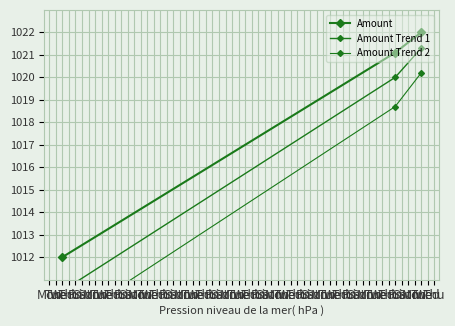

Reading right to left, list all the values displayed in this chart.

Amount: 1022.0	1021.1	1012.0
Amount Trend 1: 1021.3	1020.0	1010.5
Amount Trend 2: 1020.2	1018.7	1009.0